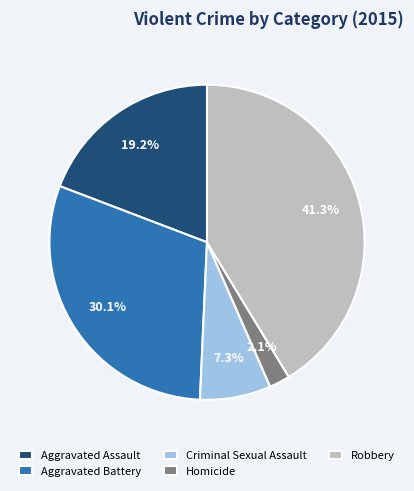

What is the ratio of the value at Robbery to the value at Aggravated Assault?

2.2